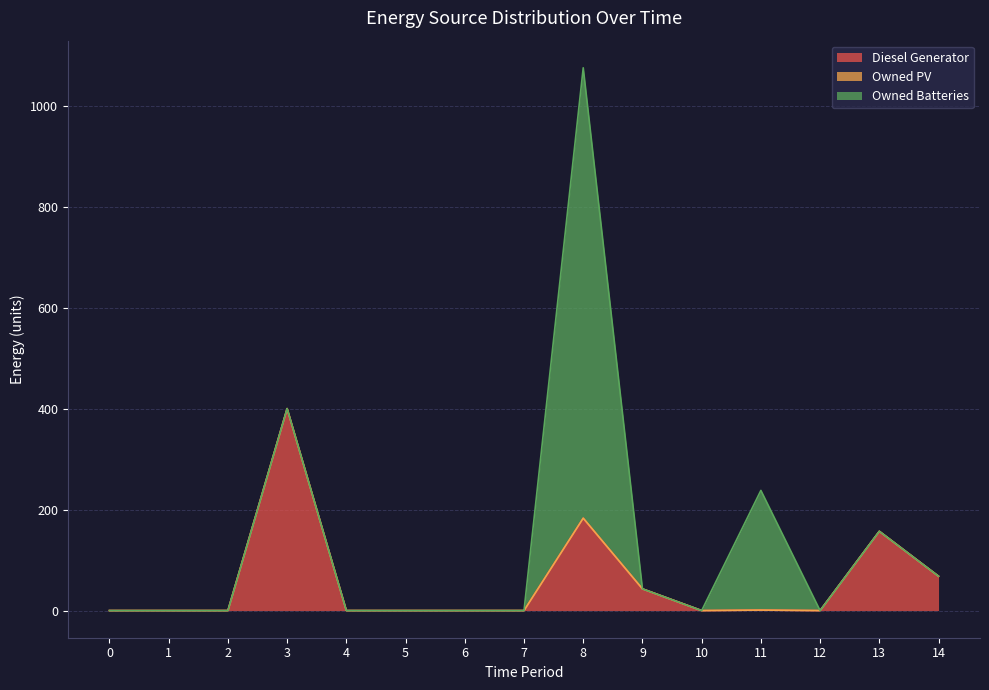

Which category has the highest value across all series?

8